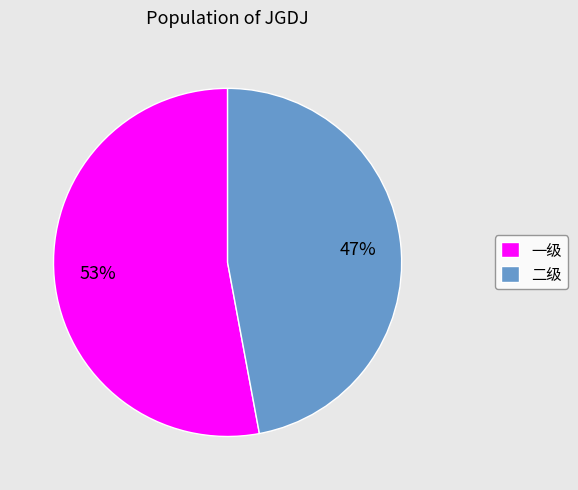

How many segments does this pie chart have?

2